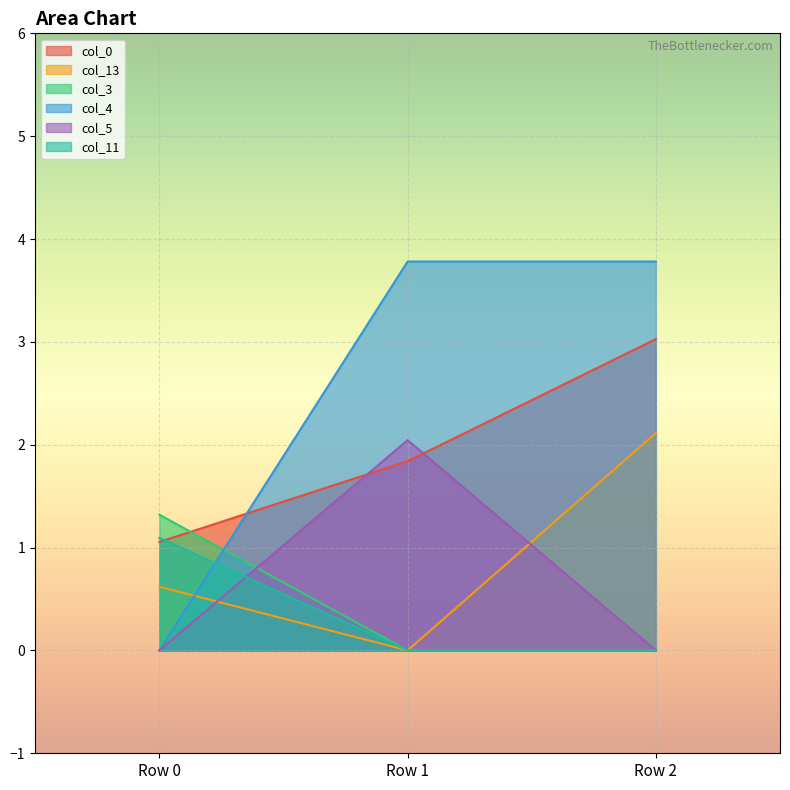

What is the greatest value displayed?

3.8